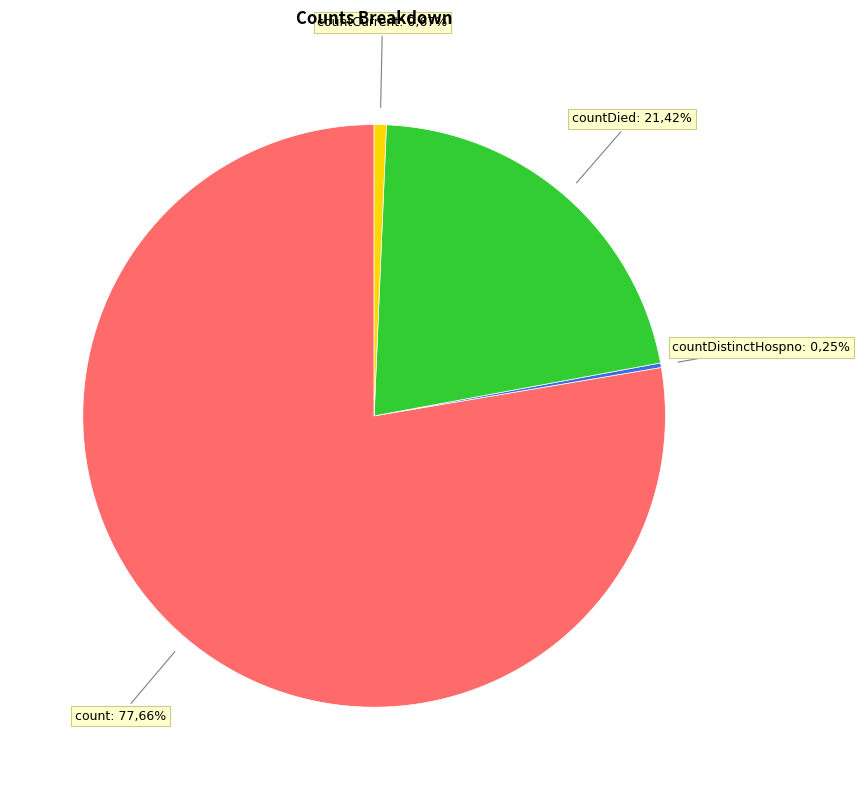

Which category accounts for the majority?

count